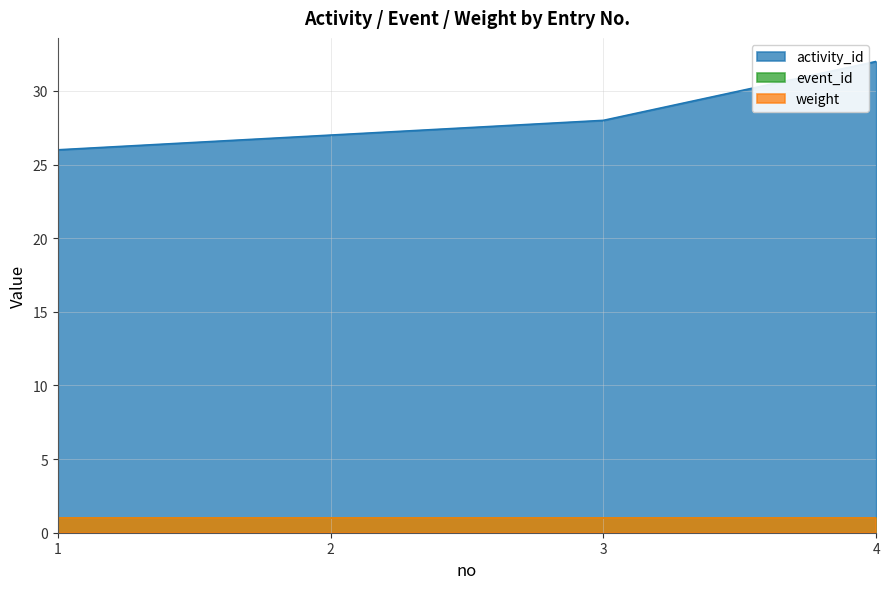

True or false: weight has a value of 1 at 4.

True